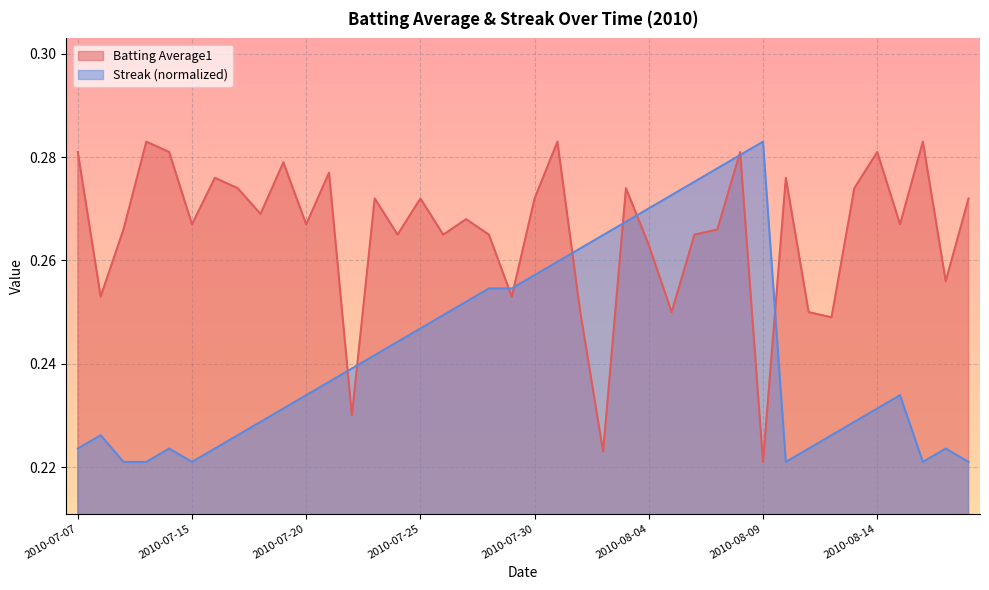

What is the approximate value of Streak at 2010-08-13?

0.2